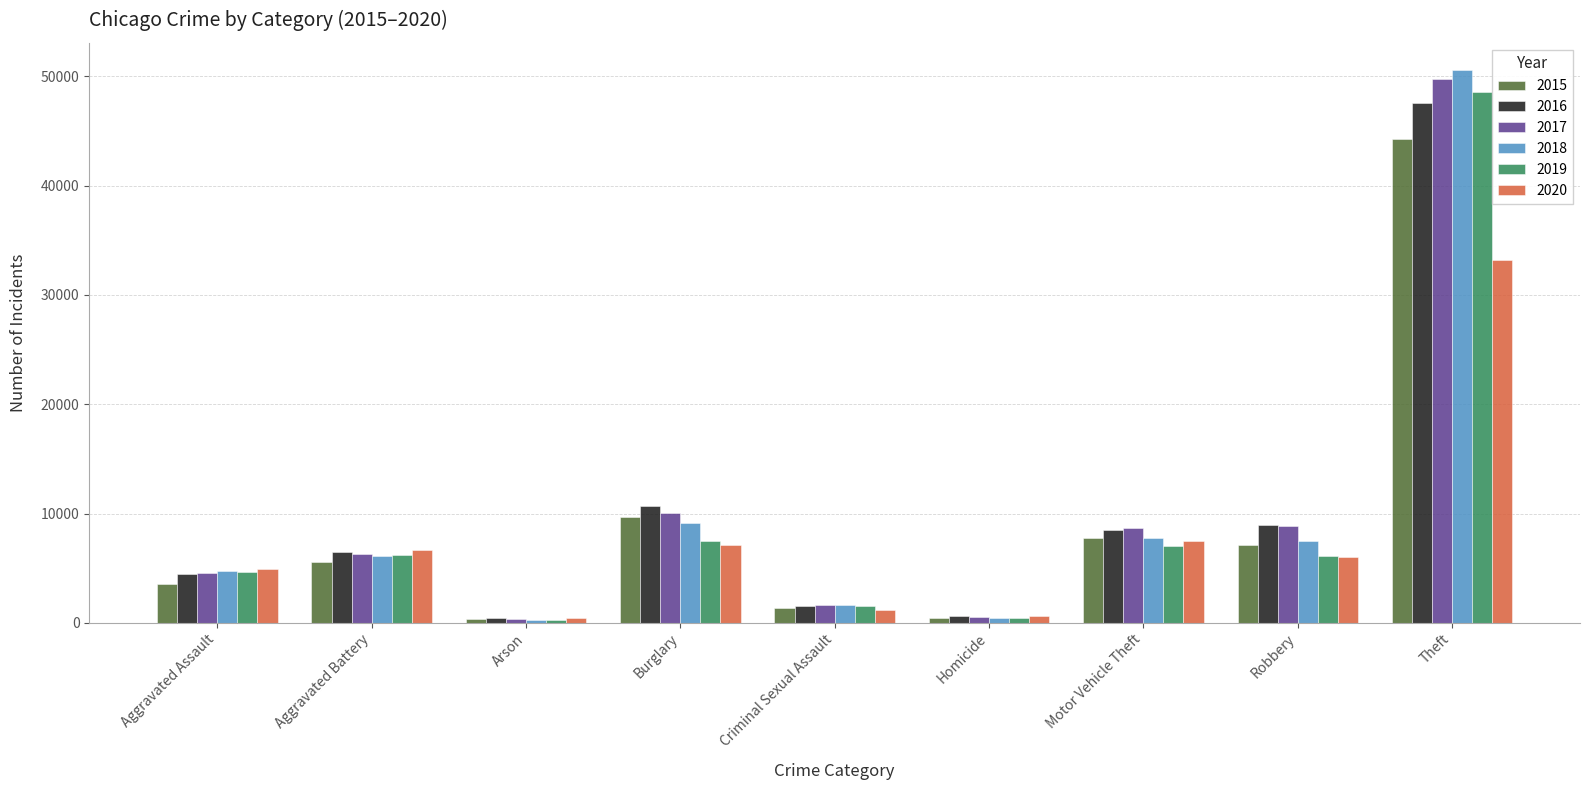

Is it true that 2015 equals 5528 at Aggravated Battery?

True